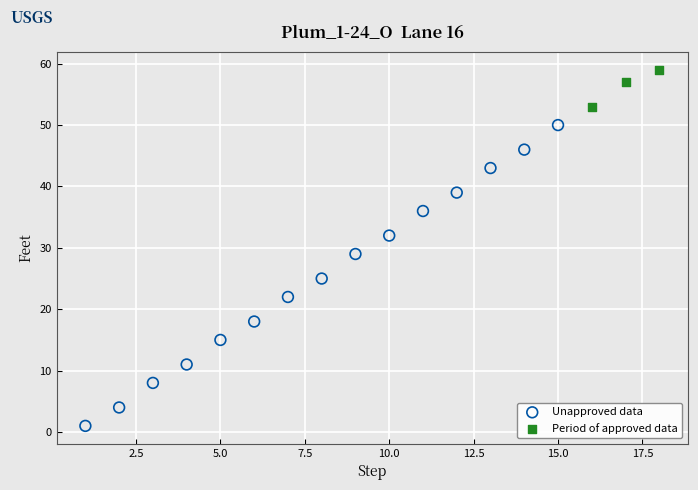

Which series reaches the maximum Y coordinate?

Period of approved data